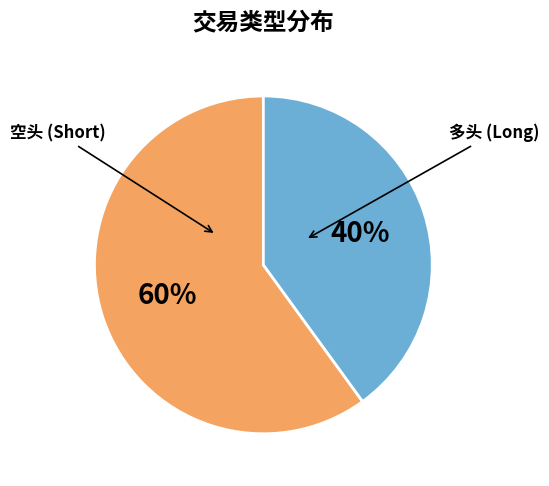

Does any single category account for the majority?

Yes